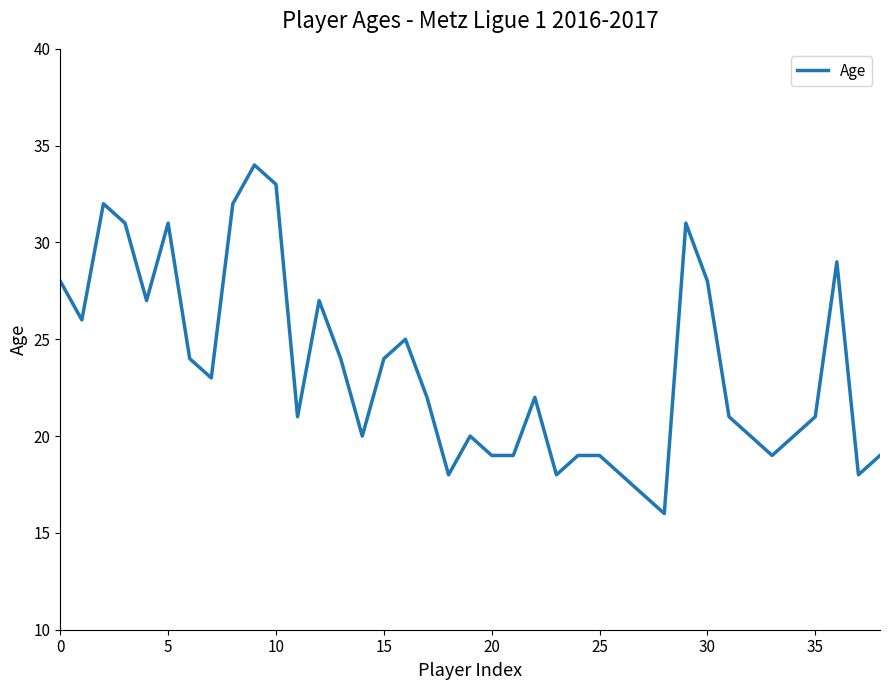

Does the chart display data point markers on the line(s)?

No